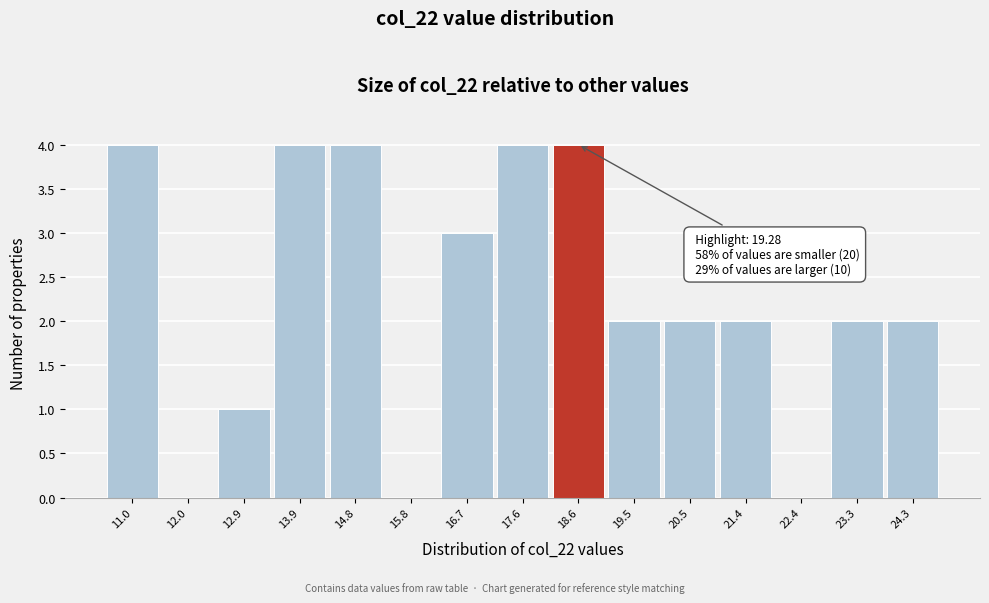

Reading right to left, list all the values displayed in this chart.

24.3=2	23.3=2	22.4=0	21.4=2	20.5=2	19.5=2	18.6=4	17.6=4	16.7=3	15.8=0	14.8=4	13.9=4	12.9=1	12.0=0	11.0=4